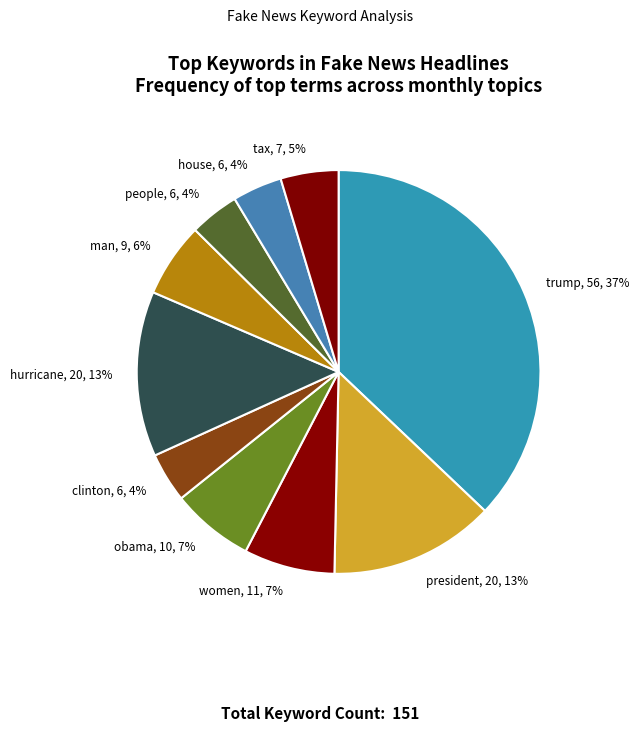

Count the number of slices in the pie.

10